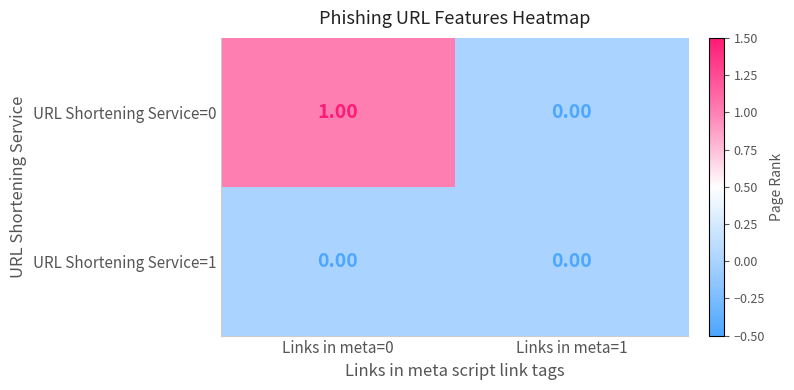

What is the greatest value displayed?

1